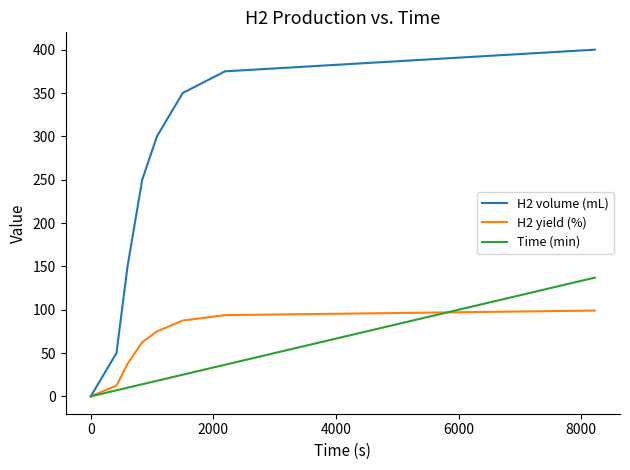

What is the maximum value for H2 yield (%)?

99.0